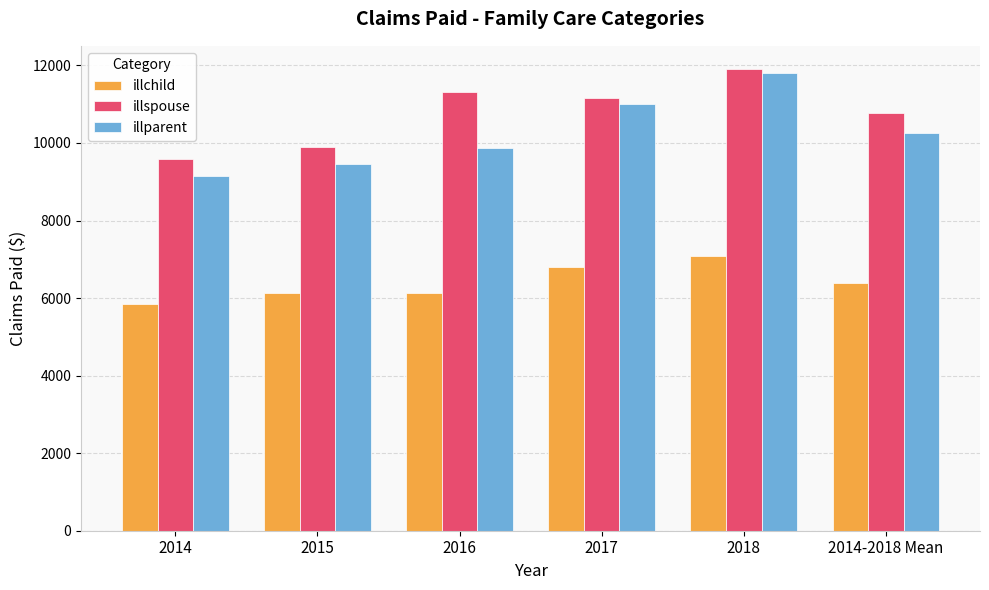

What is the value of the illparent bar at the 6th from the left?

10258.0